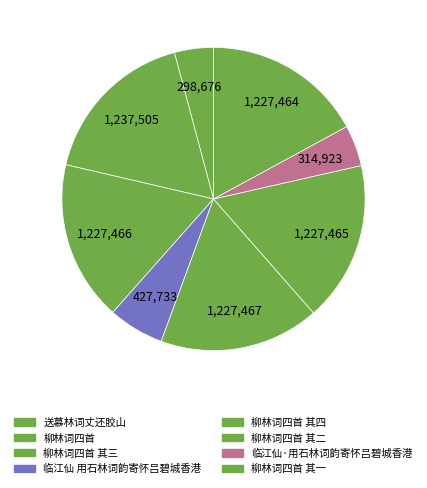

Which category has the biggest portion of the pie?

柳林词四首